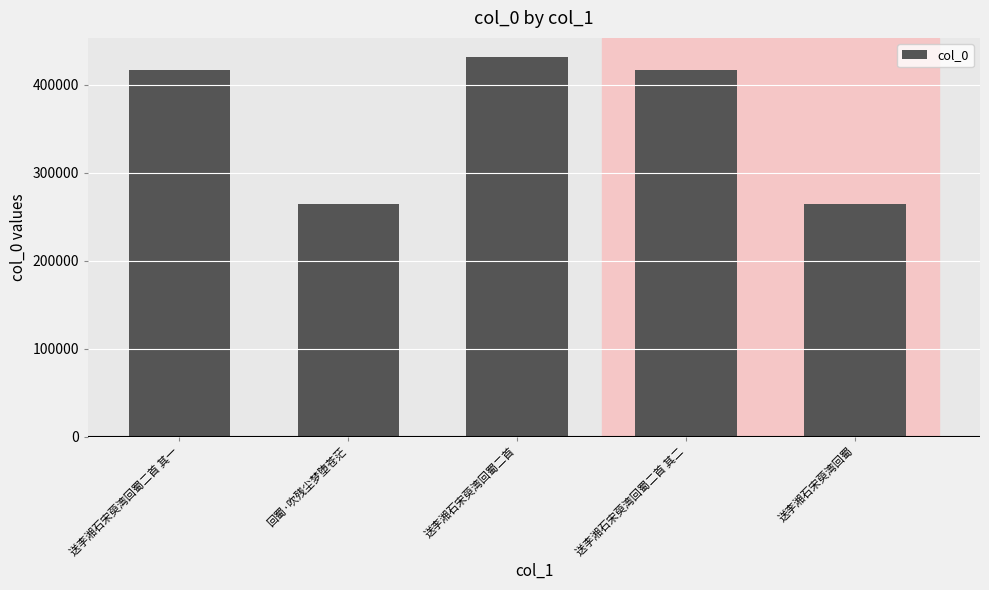

What is the change in value from 送李湘石宋萸湾回蜀二首 其一 to 送李湘石宋萸湾回蜀?

-151276